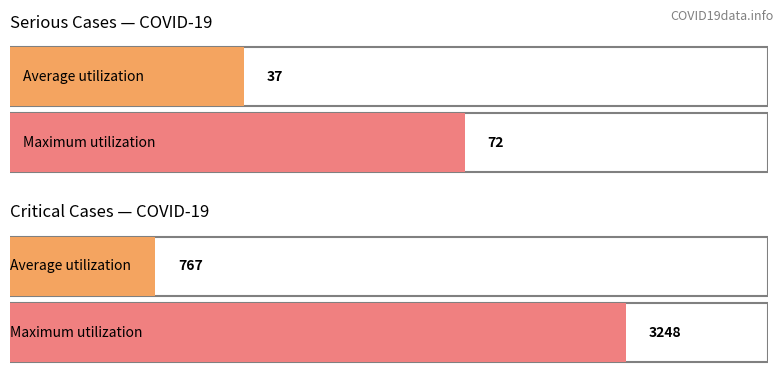

What are all the series names shown in the legend?

Average utilization, Maximum utilization